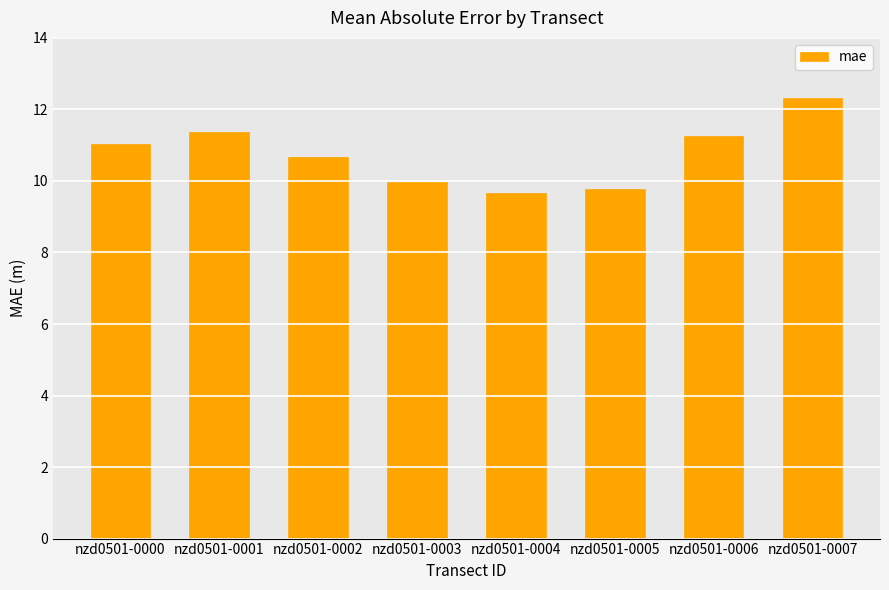

Between nzd0501-0000 and nzd0501-0007, which is larger?

nzd0501-0007